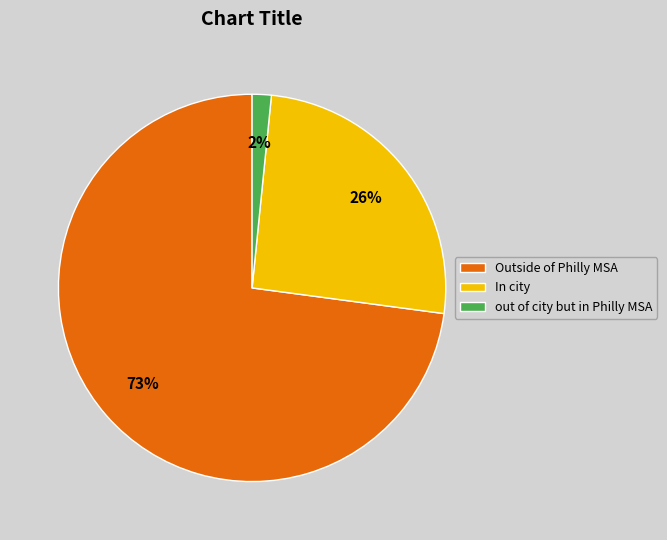

Does out of city but in Philly MSA account for over 50% of the chart?

No